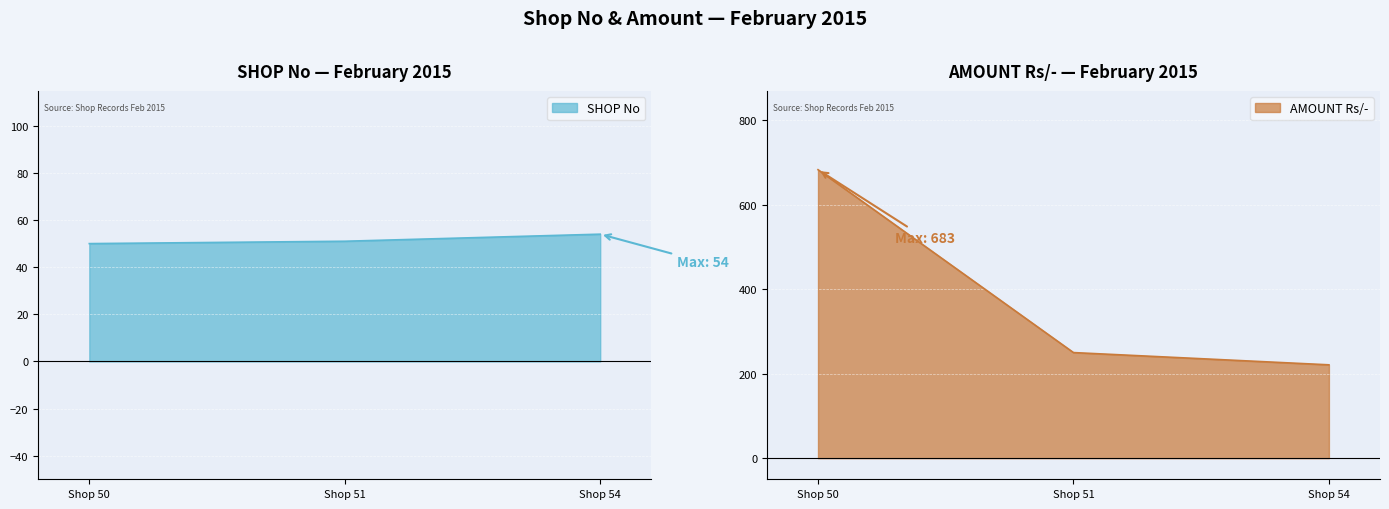

Reading left to right, what are all the values shown in this chart?

SHOP No: 50	51	54
AMOUNT Rs/-: 683	250	221